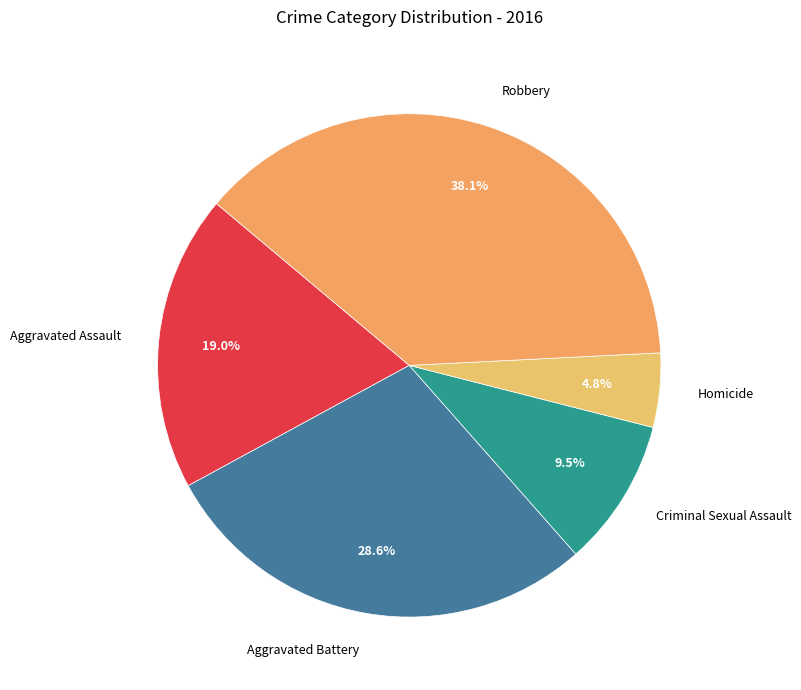

To the nearest percent, what is the difference between the largest and smallest slice percentages?

33%